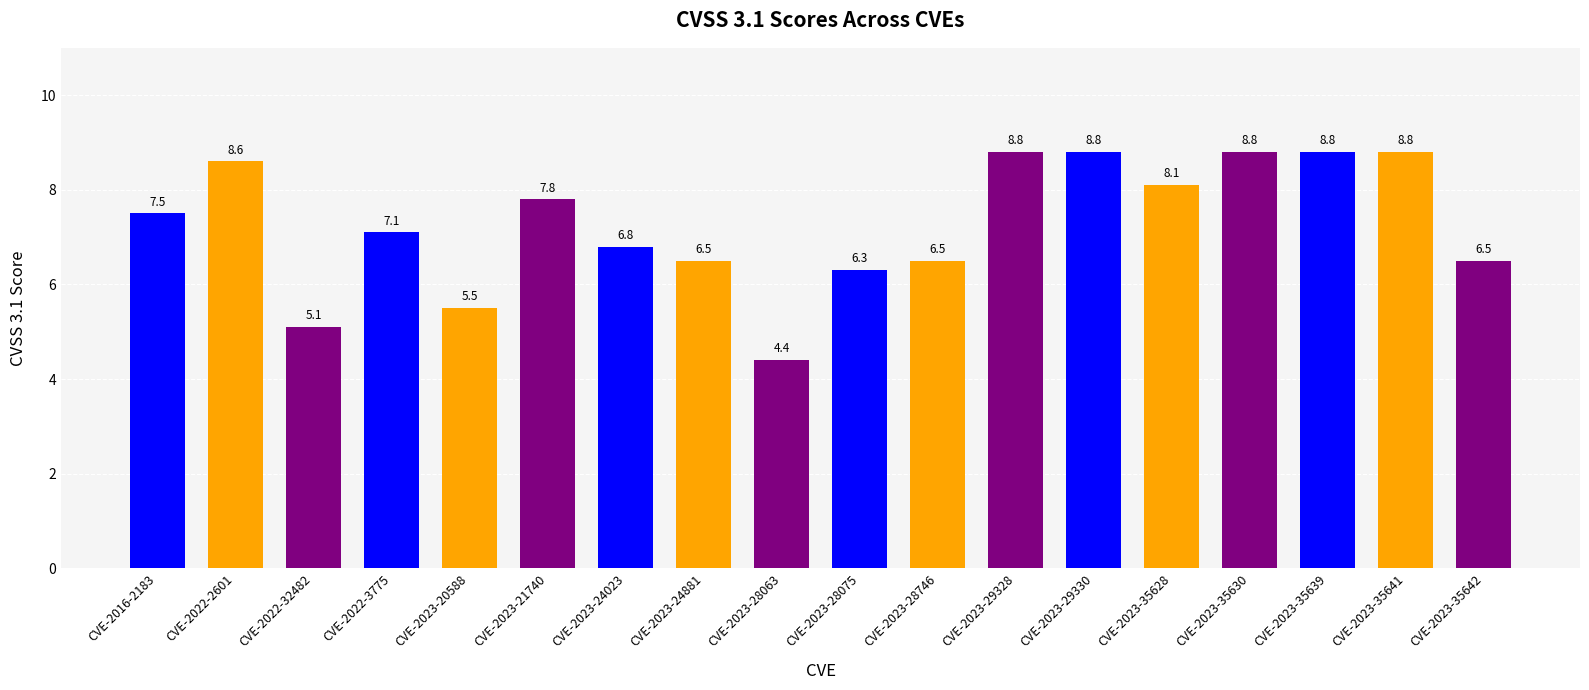

The chart shows a value of 4.1 at CVE-2022-2601. True or false?

False